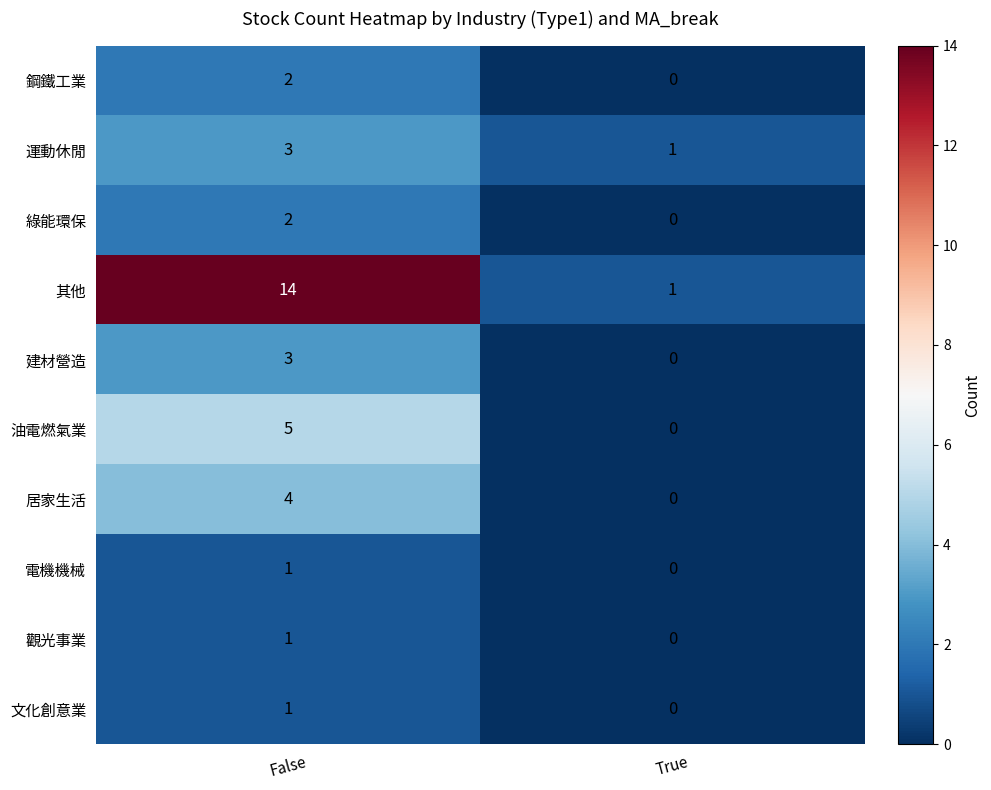

Between False and True, which series saw the biggest shift?

其他